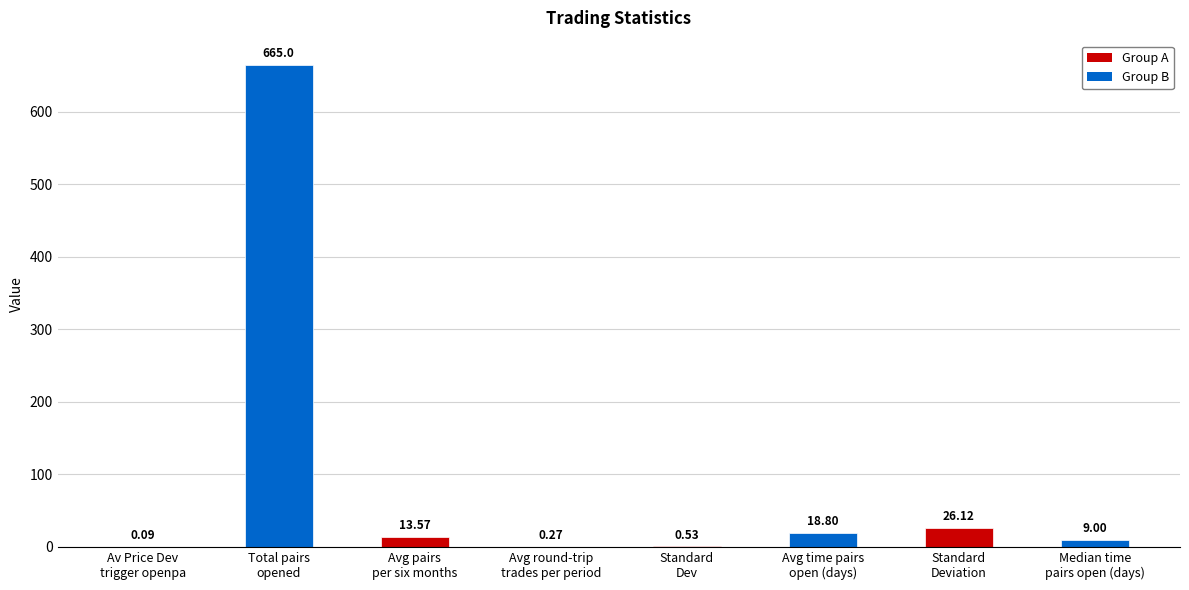

The chart shows a value of 665.0 at Total pairs
opened. True or false?

True